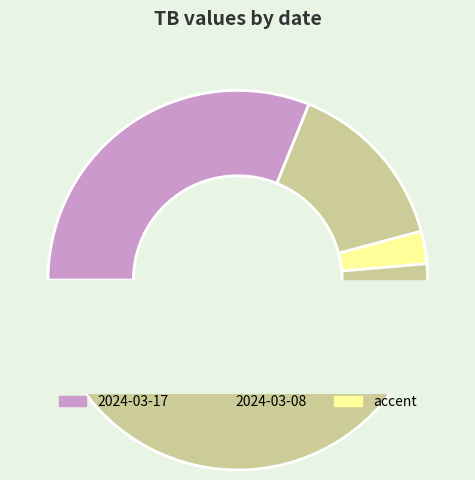

Between 2024-03-17 and 2024-03-08, which is larger?

2024-03-08